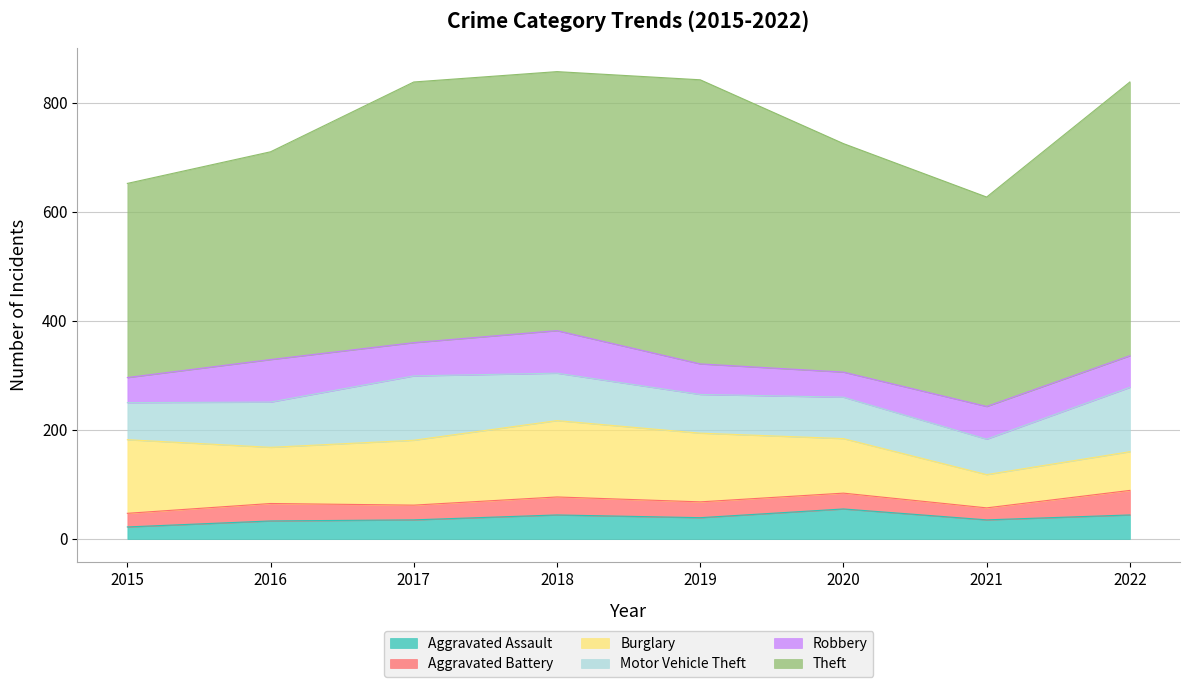

Which series has the largest total across all categories?

Theft